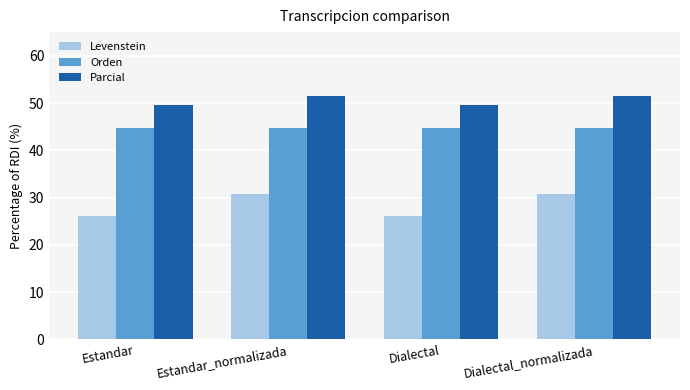

What is the maximum value shown in the chart?

51.4